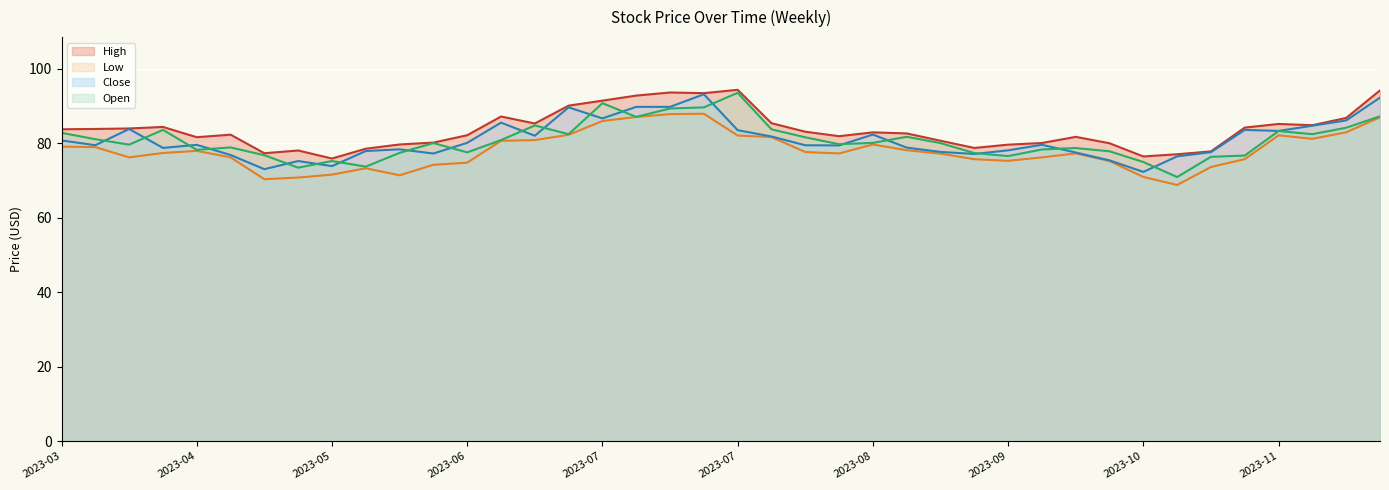

Reading right to left, extract all data points from this chart.

High (line): 94.1	86.8	84.8	85.1	84.2	77.8	77.0	76.4	79.9	81.7	80.0	79.6	78.7	80.6	82.6	82.9	81.8	83.1	85.3	94.3	93.4	93.6	92.8	91.4	90.1	85.3	87.1	82.1	80.1	79.6	78.5	75.8	78.0	77.3	82.3	81.6	84.3	83.9	83.8	83.7
Low (line): 86.9	82.9	81.1	82.1	75.7	73.6	68.8	70.9	75.2	77.2	76.2	75.2	75.7	77.2	78.1	79.6	77.2	77.6	81.6	82.0	87.9	87.8	87.0	85.9	82.2	80.8	80.6	74.7	74.2	71.3	73.2	71.5	70.8	70.3	76.2	77.9	77.3	76.2	78.9	79.1
Close (line): 92.2	86.1	84.7	83.3	83.5	77.6	76.4	72.3	75.4	77.5	79.5	78.1	77.1	77.6	78.8	82.3	79.4	79.4	81.8	83.5	93.1	89.7	89.7	86.6	89.6	82.0	85.5	80.1	77.2	78.3	77.9	73.8	75.2	73.0	76.8	79.5	78.7	83.8	79.4	80.7
Open (line): 87.2	84.1	82.4	83.2	76.7	76.3	70.9	74.9	77.8	78.7	78.3	76.5	77.3	80.0	81.7	80.1	79.7	81.6	83.7	93.5	89.6	89.3	87.0	90.7	82.4	84.7	80.8	77.5	80.0	77.4	73.7	75.2	73.4	76.8	78.8	78.2	83.6	79.6	81.0	82.8